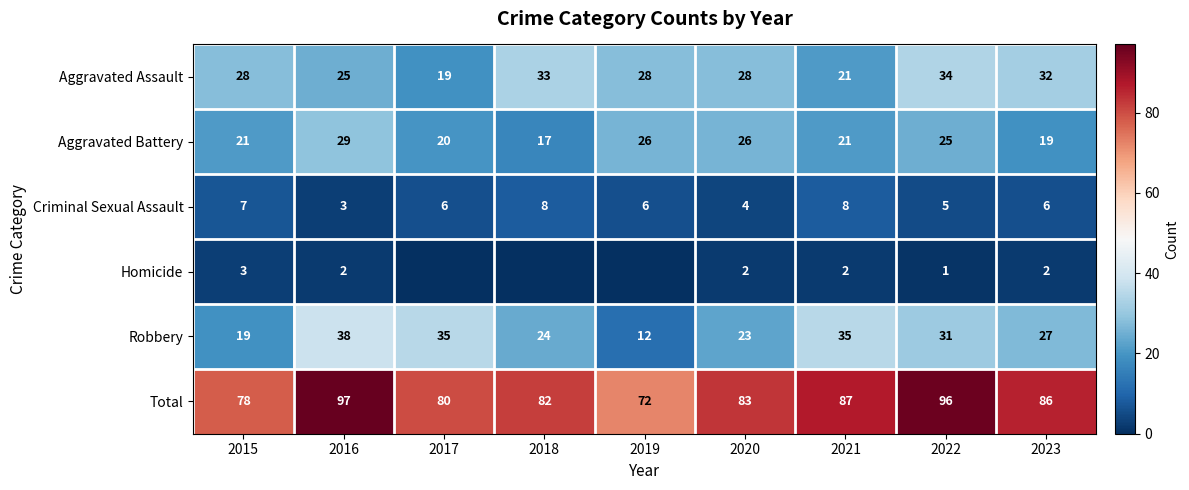

At which category is the sum across all series the highest?

2016